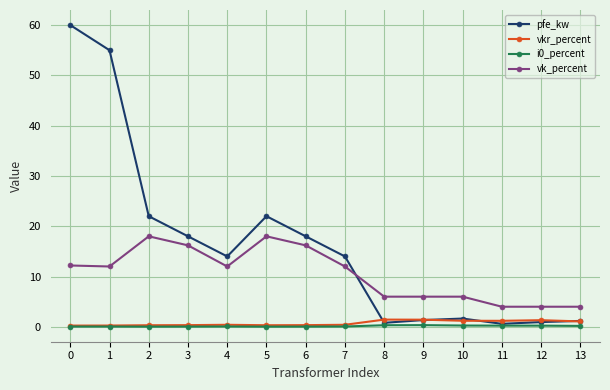

Is the value of i0_percent at 5 greater than the value of pfe_kw at 2?

No